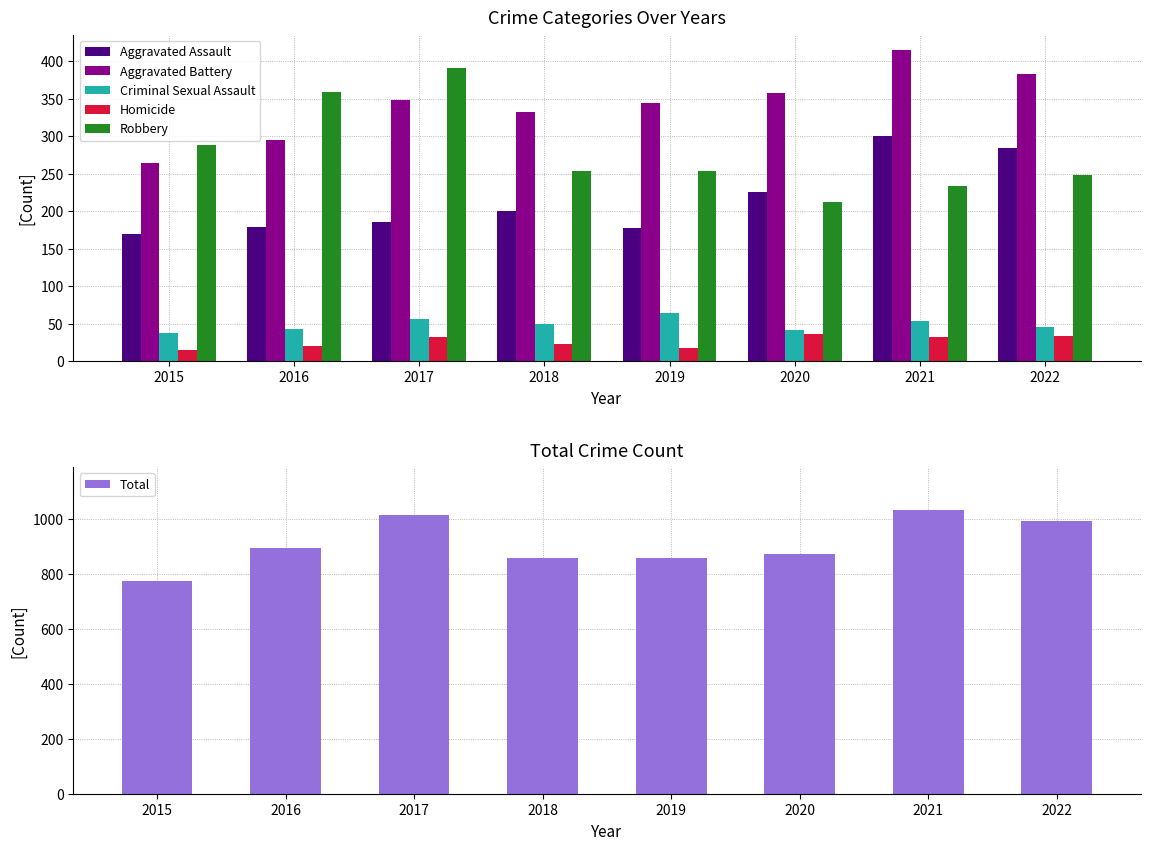

Is it true that Criminal Sexual Assault equals 80 at 2022?

False